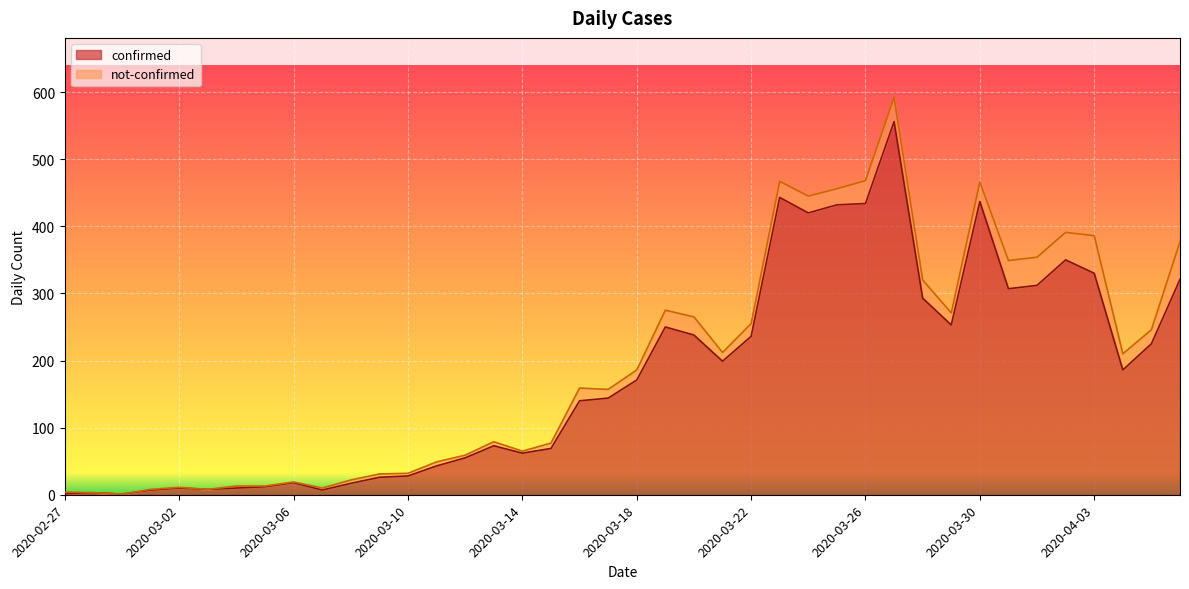

Reading right to left, transcribe all the data shown in this chart.

321	225	186	330	350	312	307	437	253	293	556	434	432	420	443	236	199	238	250	171	144	140	69	62	73	55	43	28	26	17	7	18	12	10	8	10	7	1	3	2